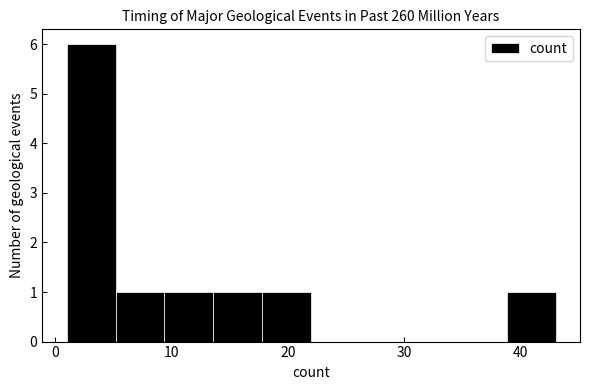

How tall is the bar that spans 13.6 to 17.8 on the x-axis? Neither the bar edges nor the heights are printed on the chart, so give them approximately, as read against the axes.

1